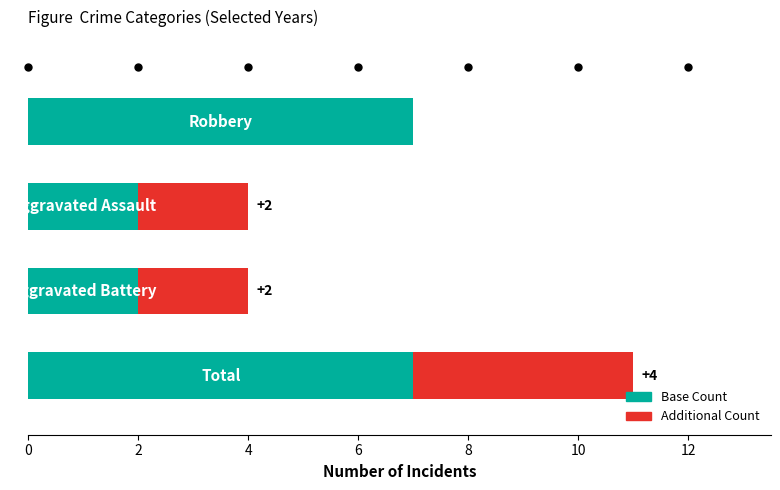

What is the sum of all Base Count values?

18